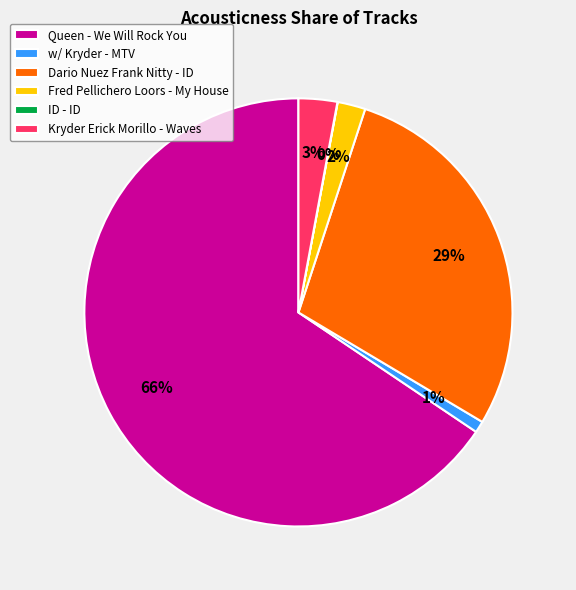

To the nearest percent, what is the combined percentage of Dario Nuez Frank Nitty - ID and Queen - We Will Rock You?

94%